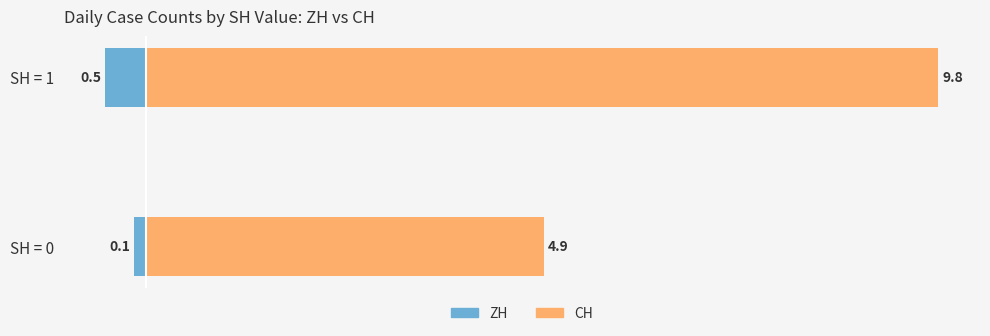

Which series changed the most between SH = 0 and SH = 1?

CH